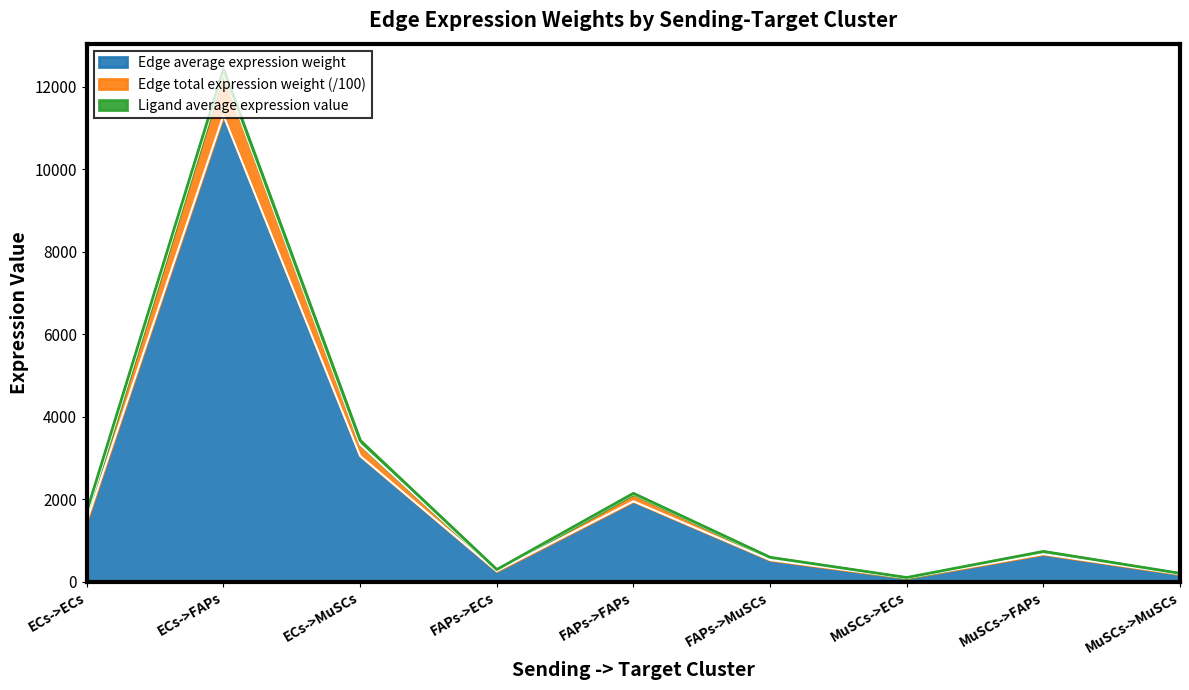

At which label does Edge average expression weight reach its peak?

ECs->FAPs